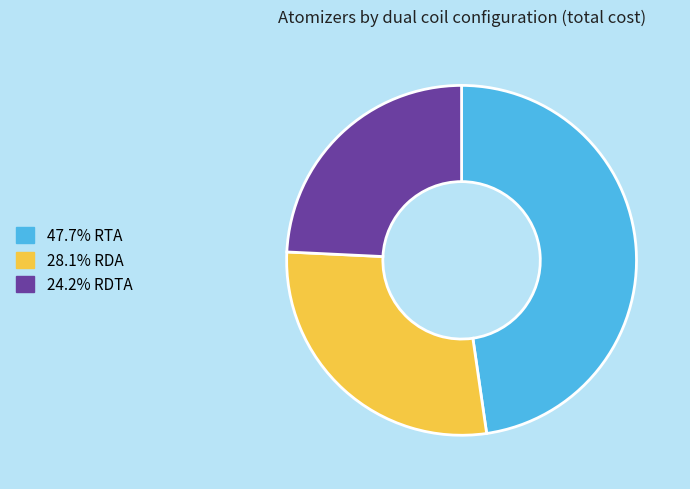

What is the ratio of the value at 47.7% RTA to the value at 24.2% RDTA?

2.0